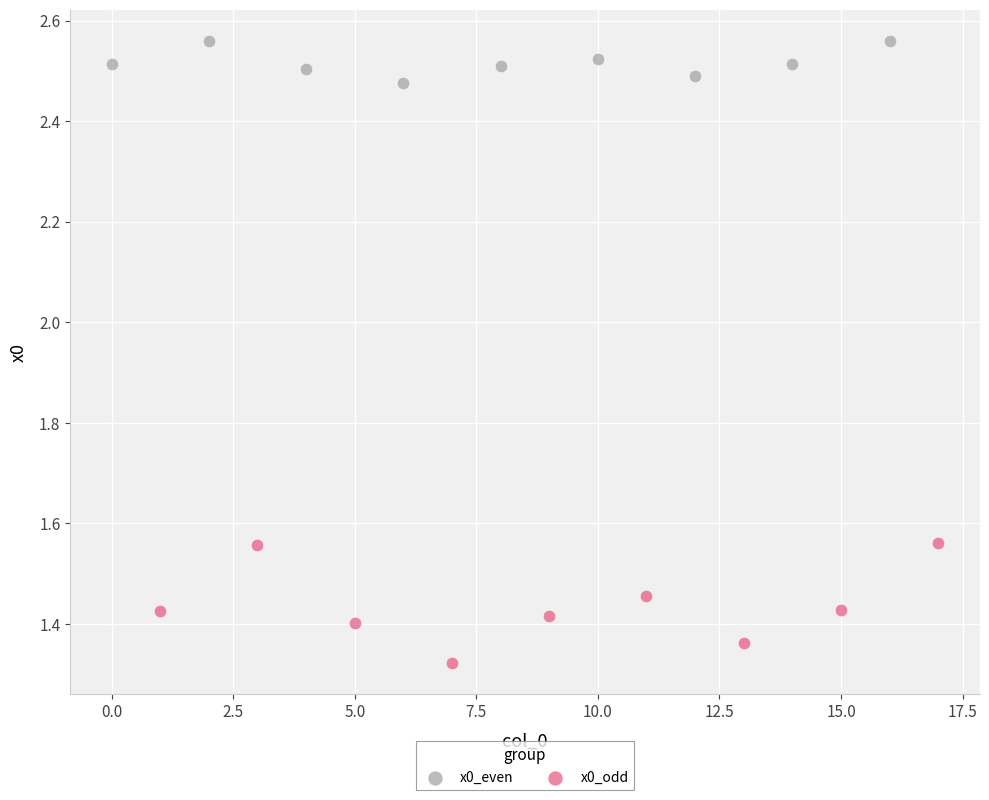

Which series reaches the minimum Y coordinate?

x0_odd